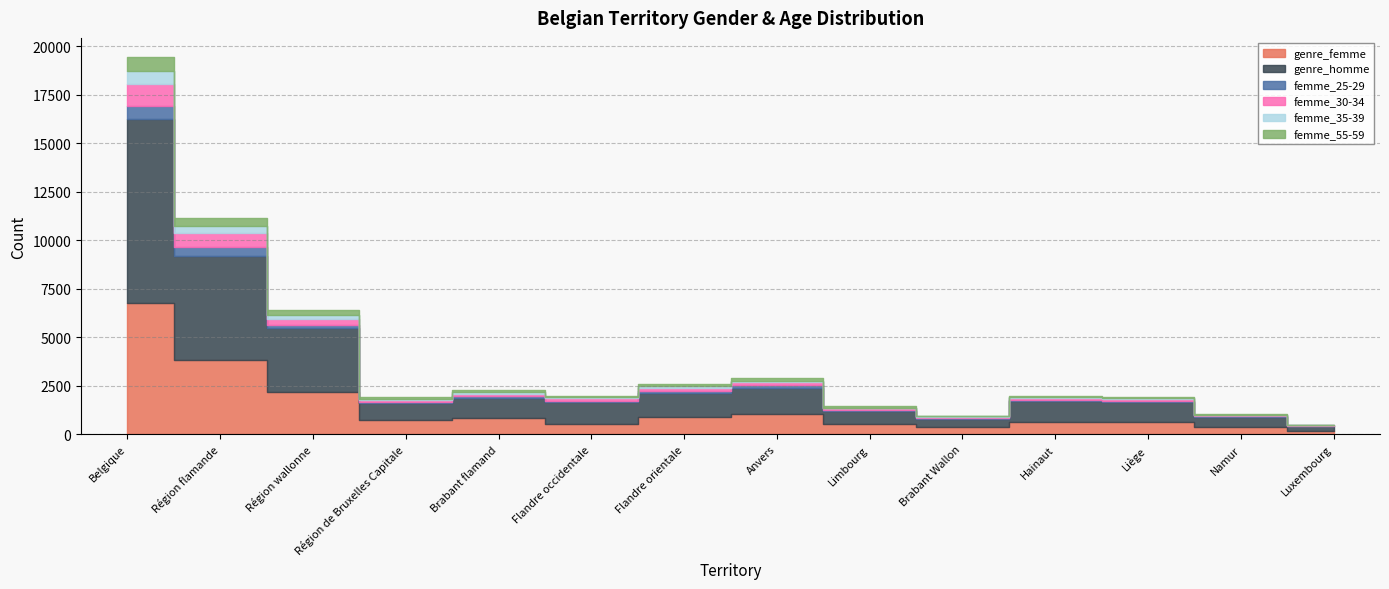

True or false: femme_30-34 and femme_55-59 cross at least once.

False